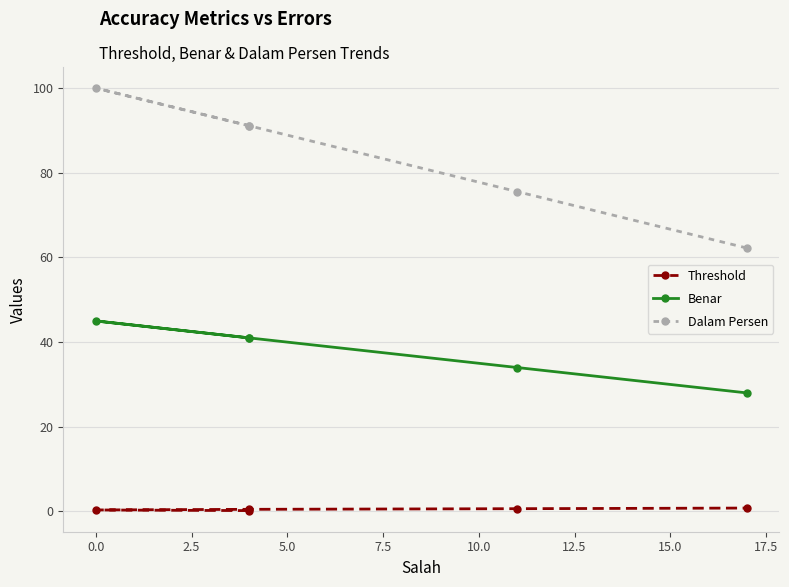

What is the maximum value shown in the chart?

100.0